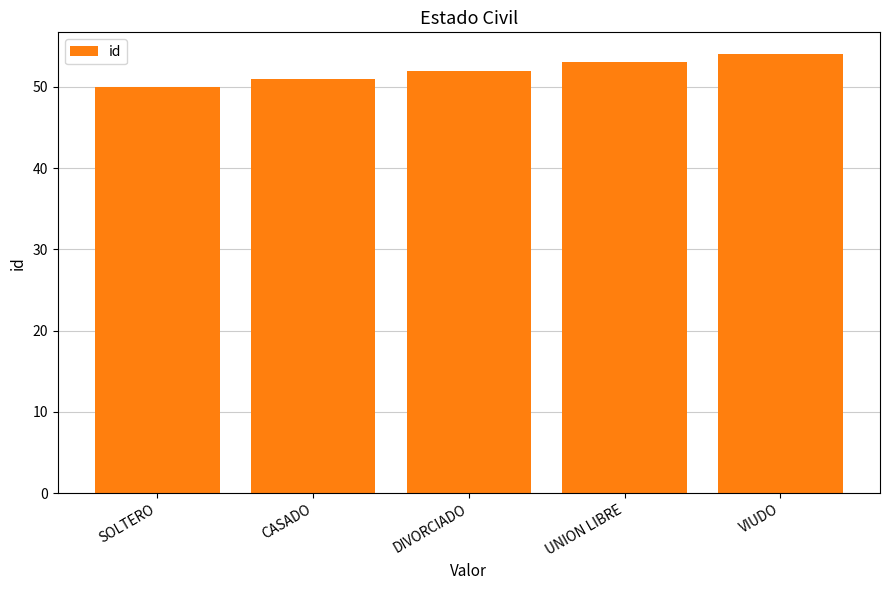

Reading left to right, list all the values displayed in this chart.

SOLTERO=50	CASADO=51	DIVORCIADO=52	UNION LIBRE=53	VIUDO=54